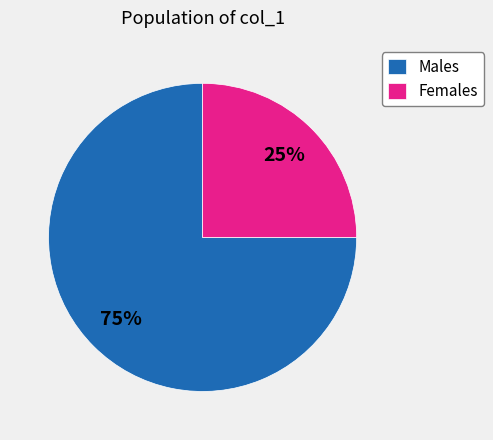

Is the sum of Females and Males greater than half?

Yes